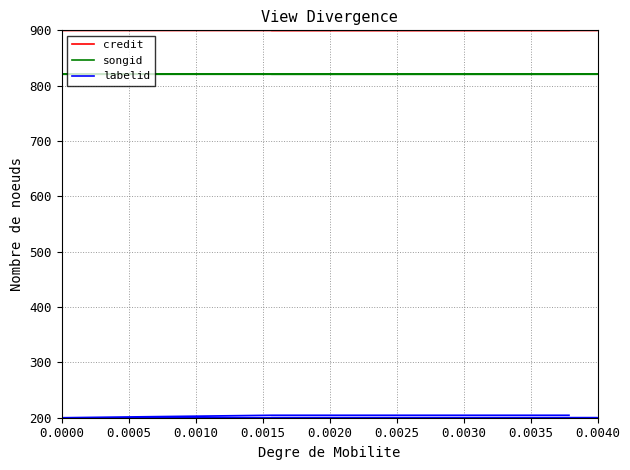

True or false: labelid has a value of 333.8 at 0.0010.

False